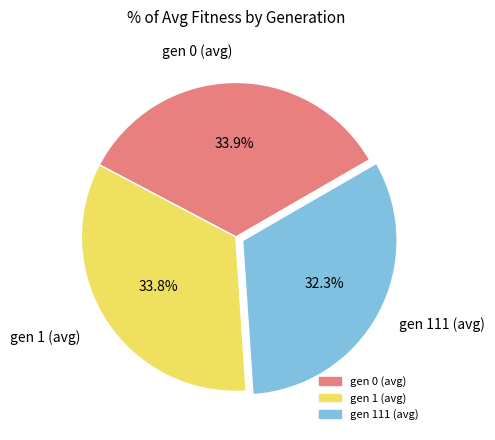

Which has a higher value, gen 111 (avg) or gen 0 (avg)?

gen 0 (avg)